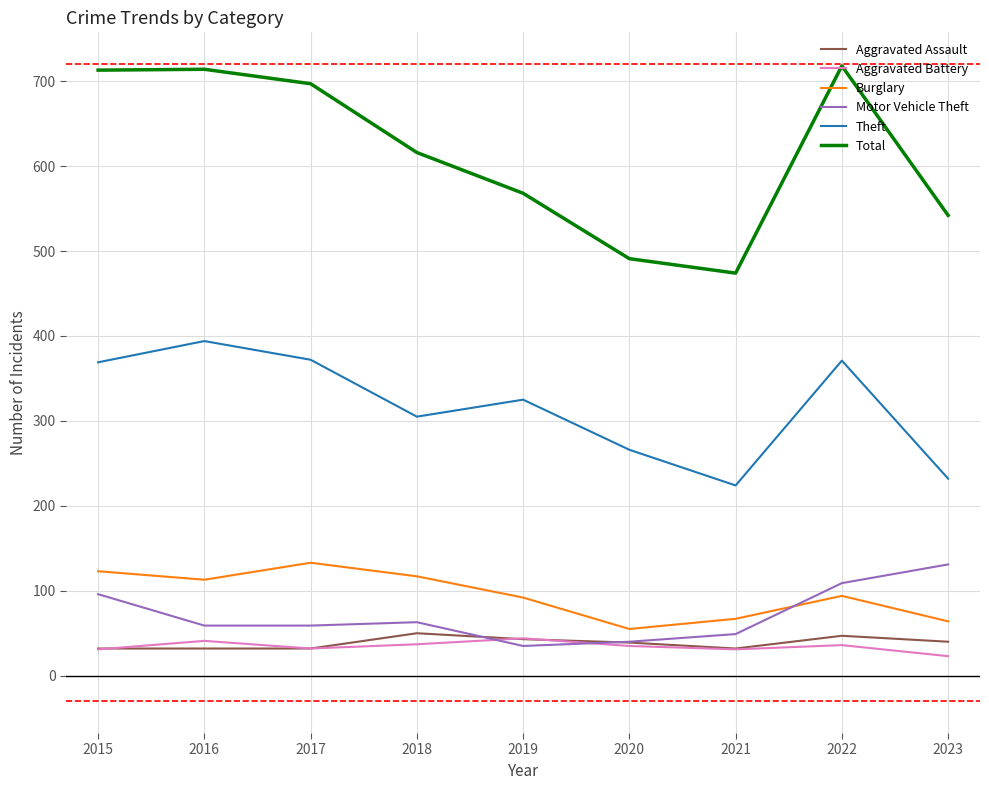

Where is Total nearest to the value 596?

2018